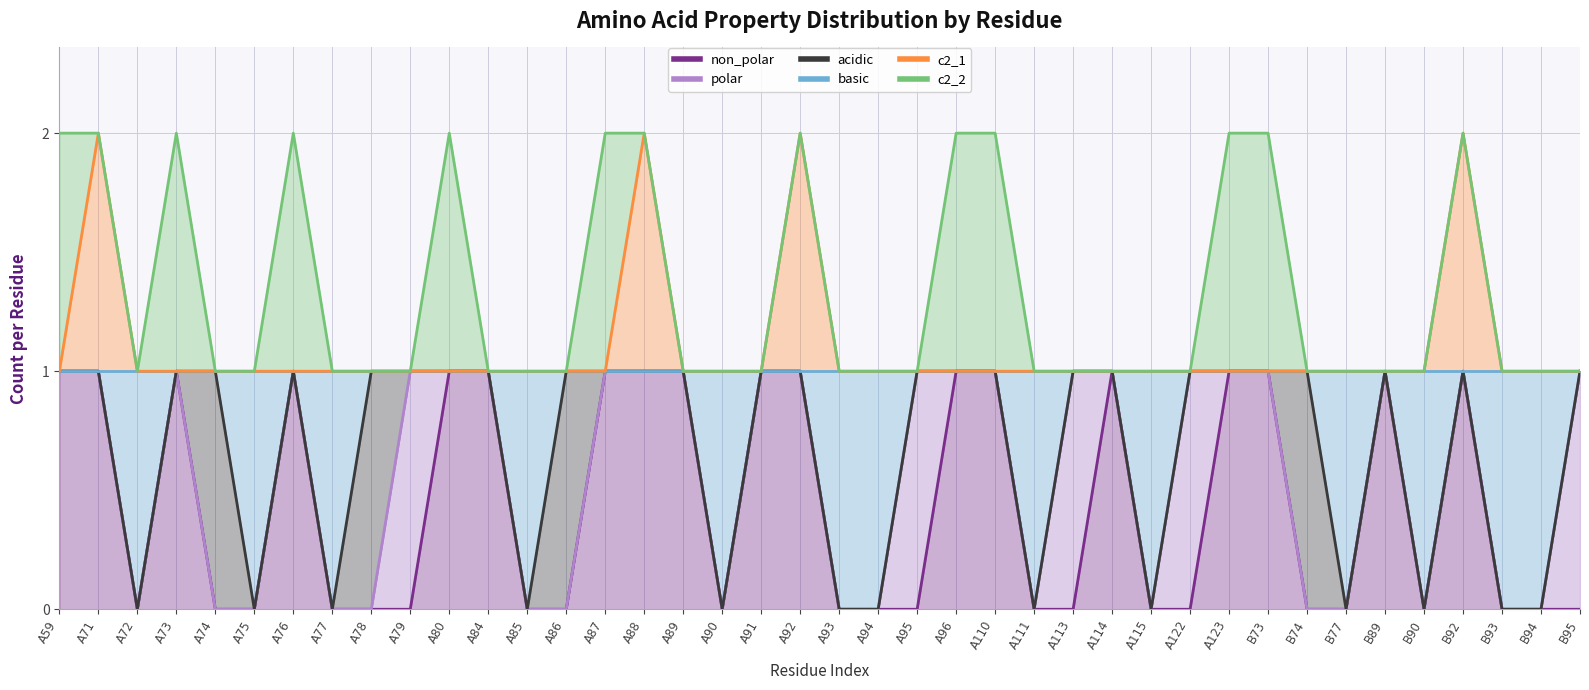

At which label does basic reach its minimum?

A72